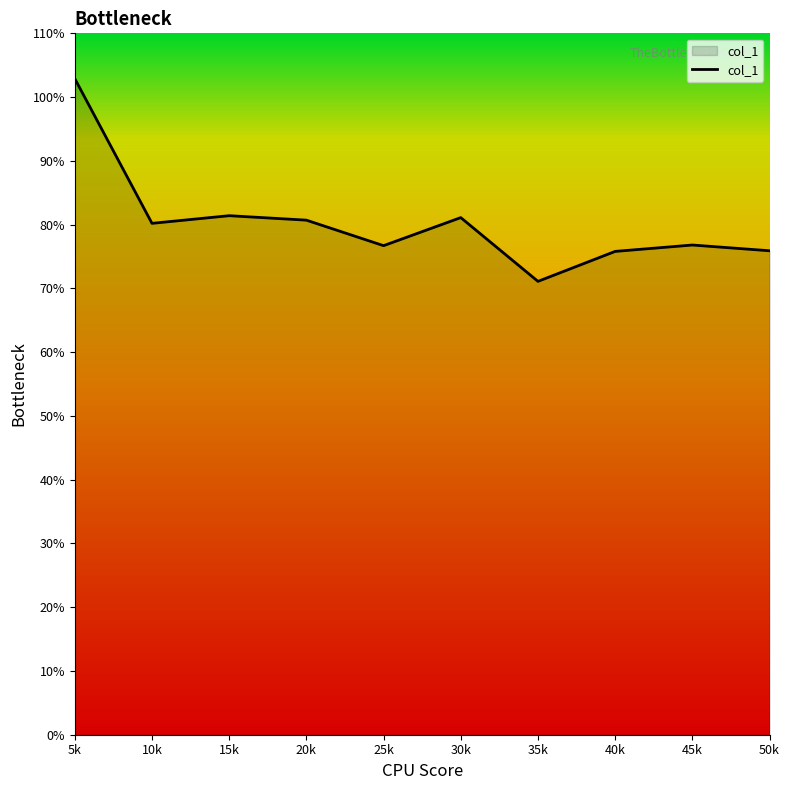

True or false: the data shows 75.9 at 50k.

True